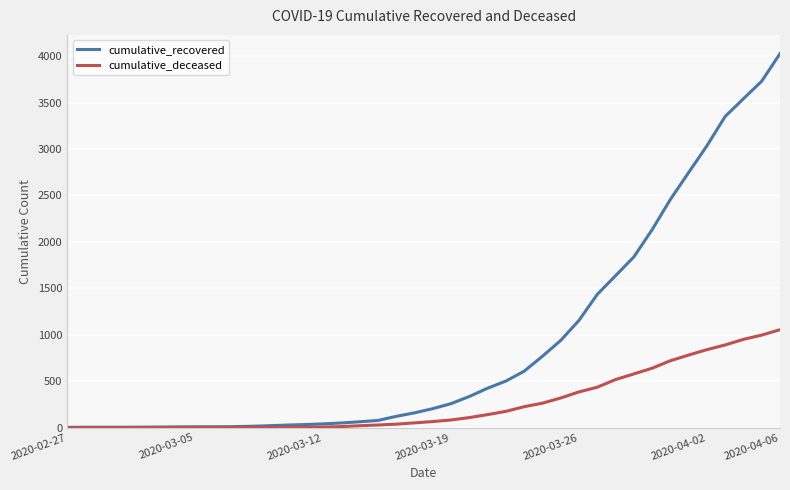

Which series has the largest range (max minus min)?

cumulative_recovered